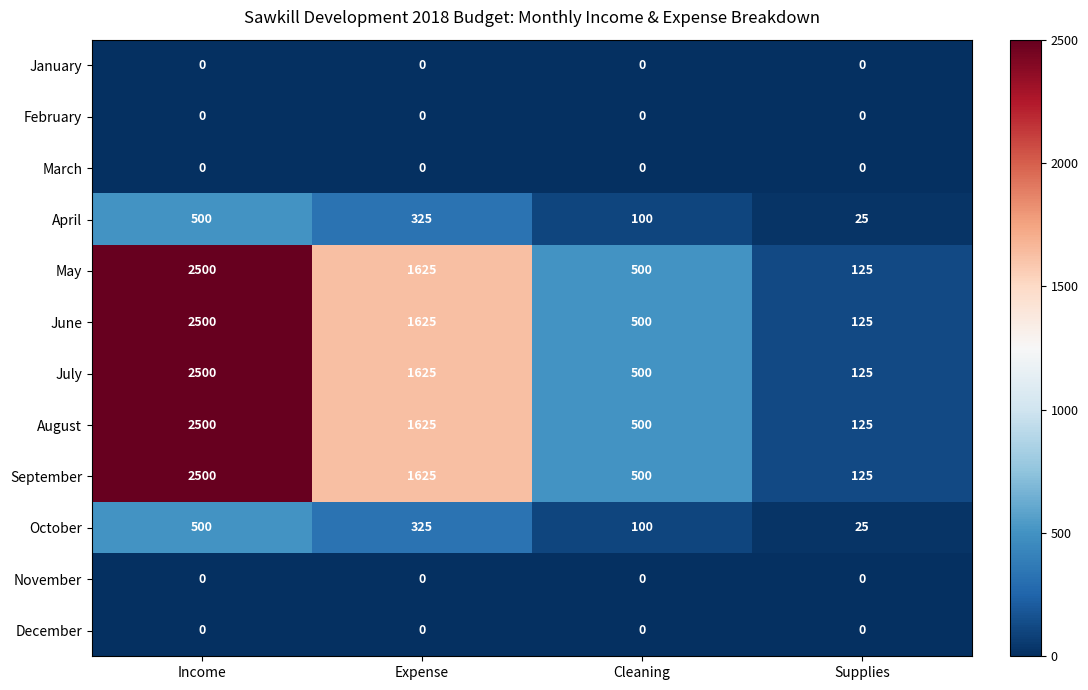

The value of June at Supplies is 176. True or false?

False